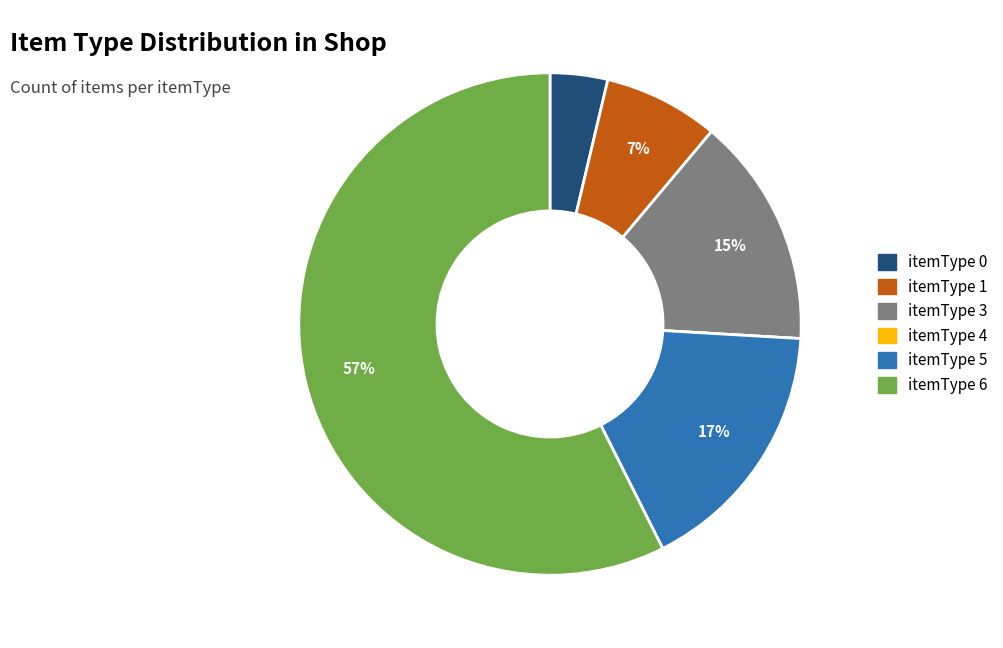

To the nearest percent, what percentage of the pie is itemType 0?

4%